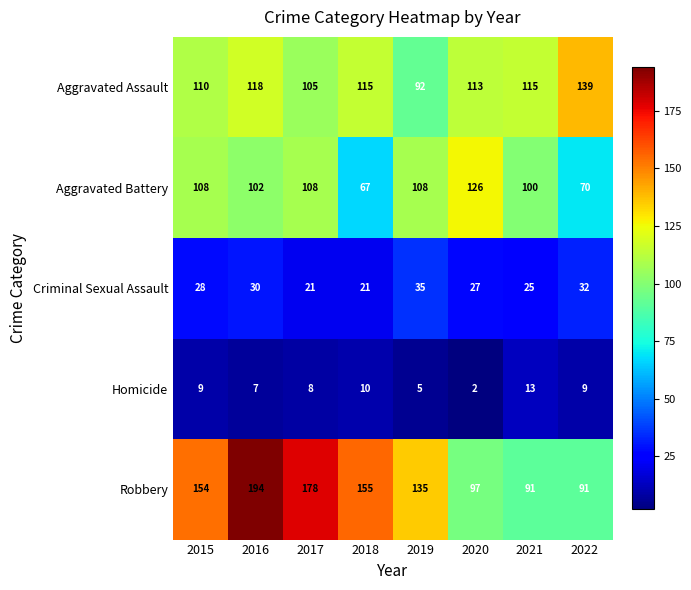

Which series has the largest range (max minus min)?

Robbery